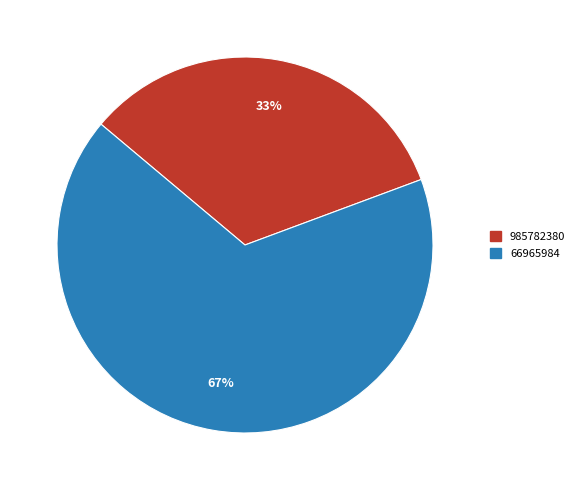

True or false: 66965984 accounts for 67% of the total.

True